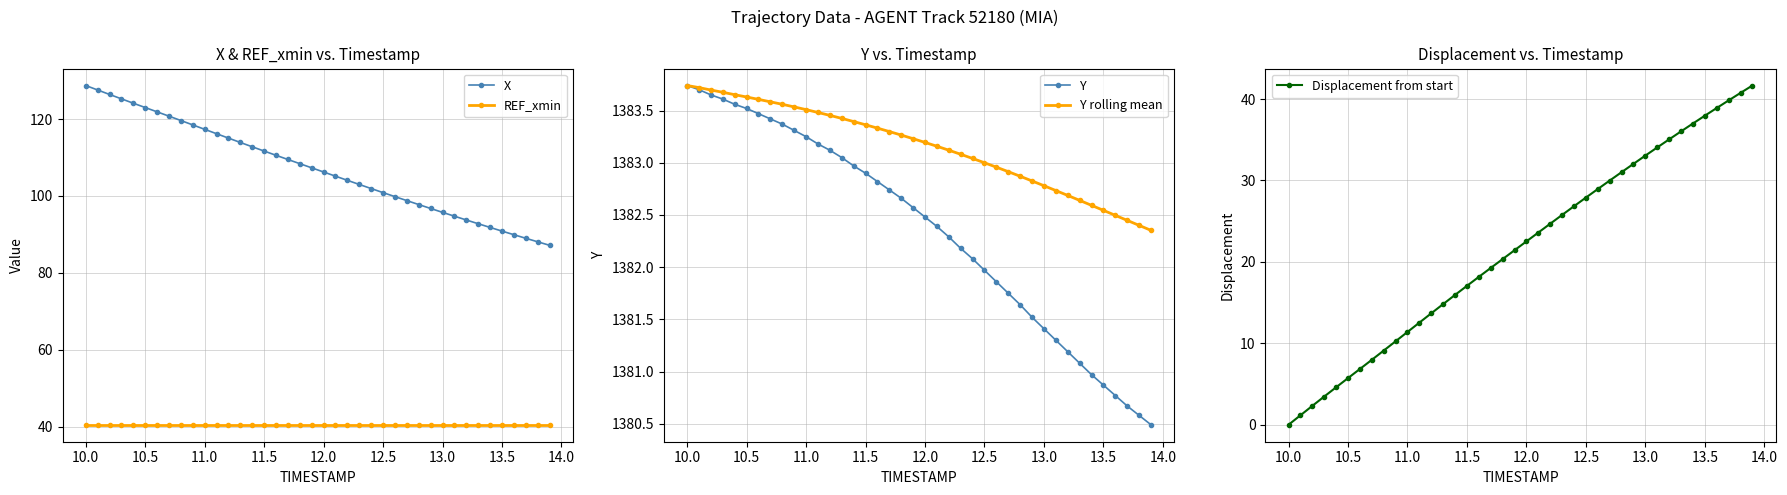

Is this an area chart (filled region under the line)?

No